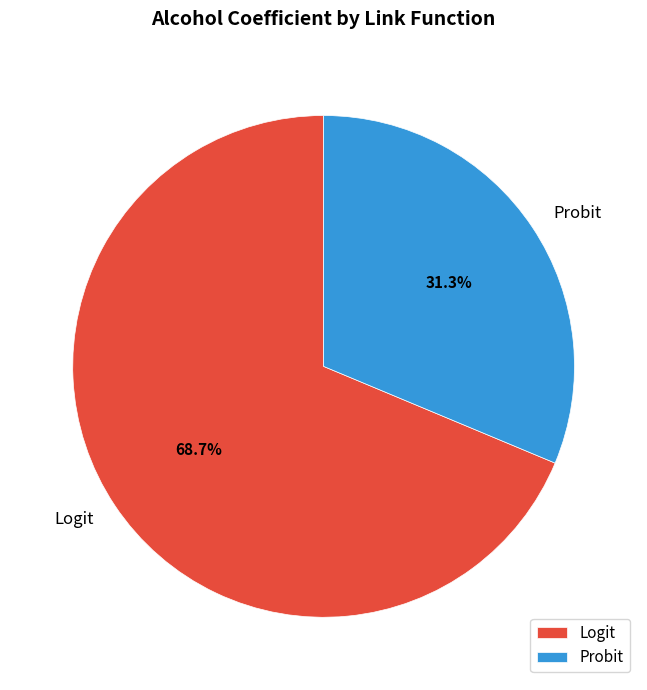

Which slice is the largest?

Logit